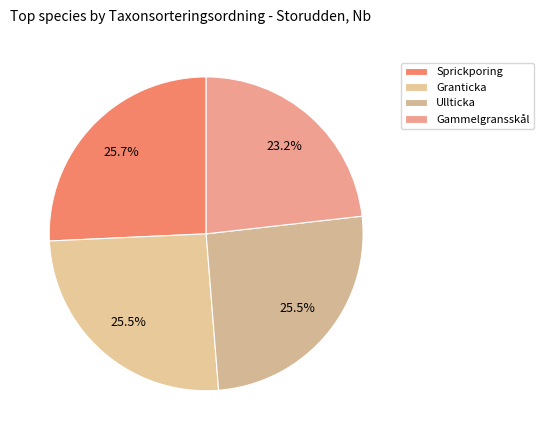

Does Gammelgransskål represent more than half of the total?

No